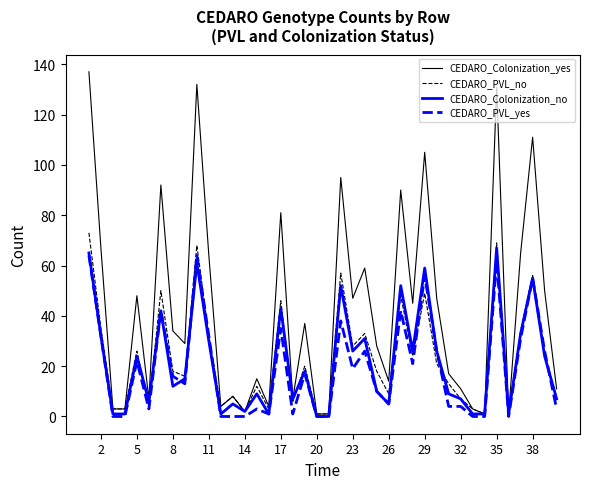

Which series has the widest spread of values?

CEDARO_Colonization_yes